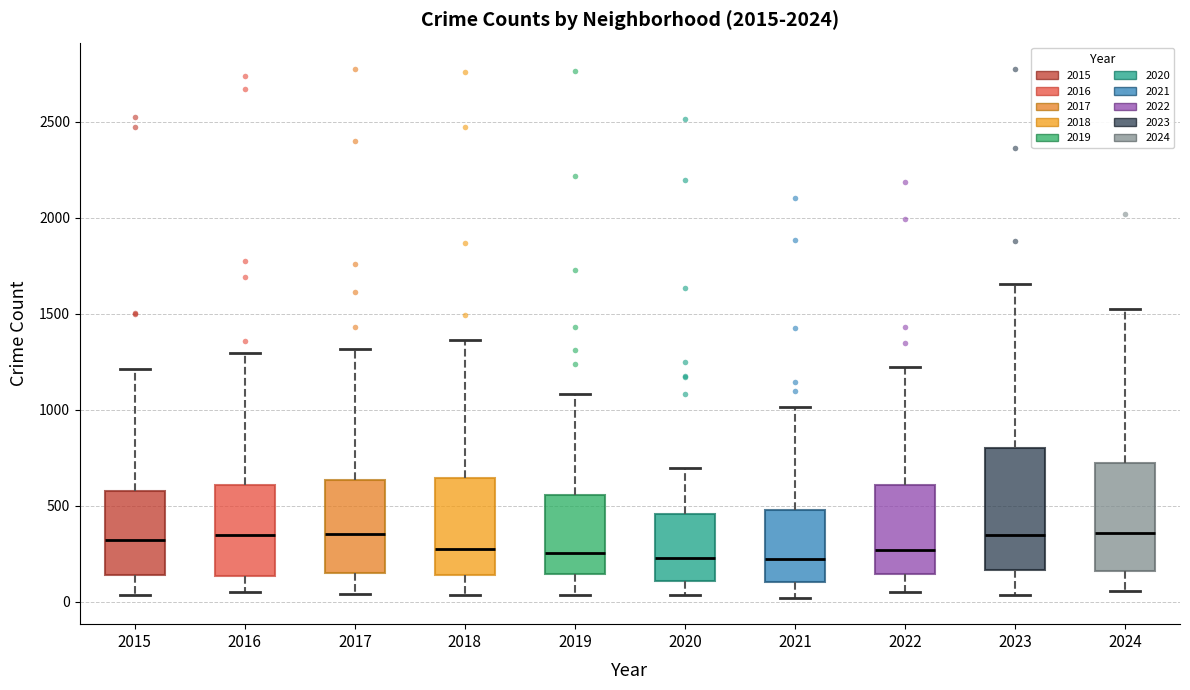

Which box is the tallest, from its lower edge to its upper edge?

2023